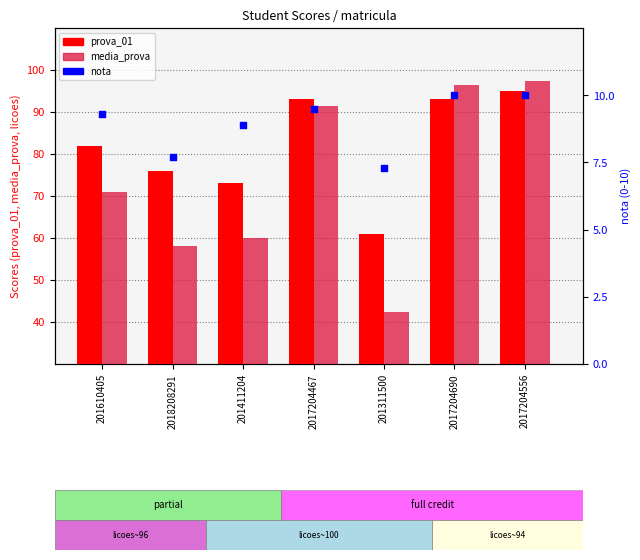

Which series reaches the maximum Y coordinate?

media_prova